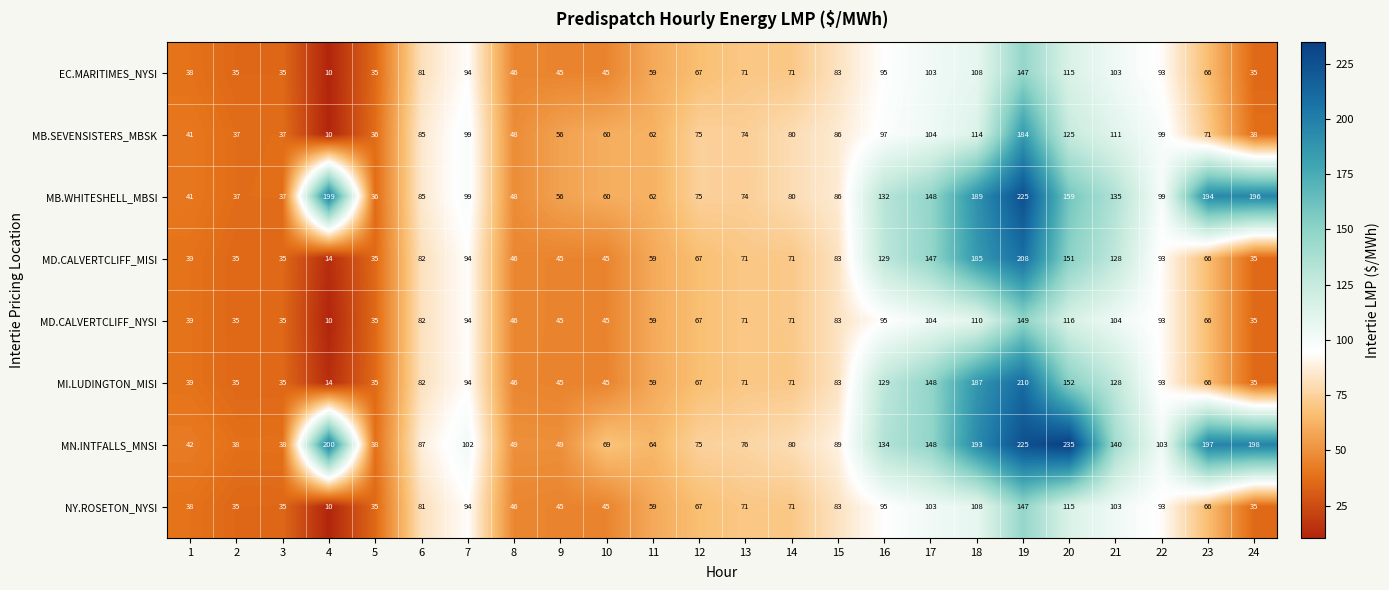

Which series changed the most between 7 and 9?

MN.INTFALLS_MNSI